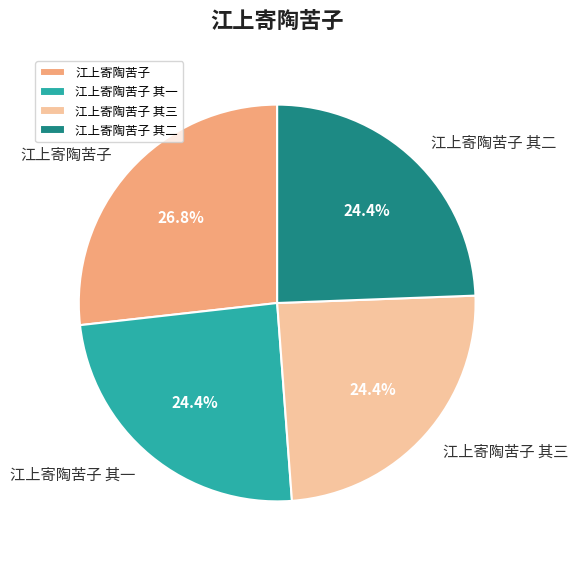

Which category has the biggest portion of the pie?

江上寄陶苦子